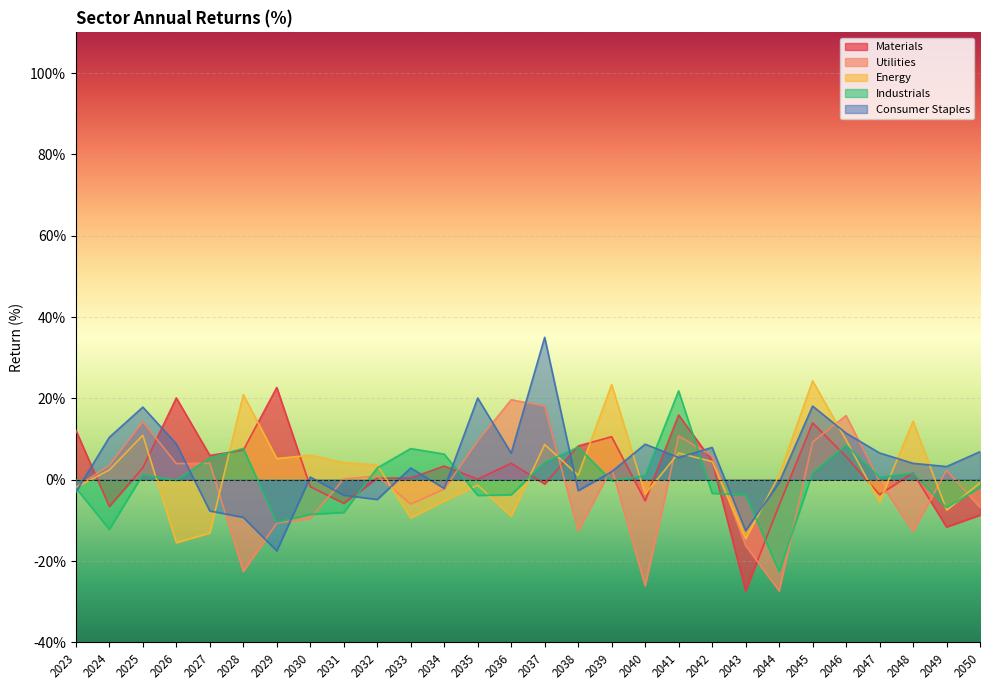

What is the value of the Industrials point at the 1st from the left?

-2.0